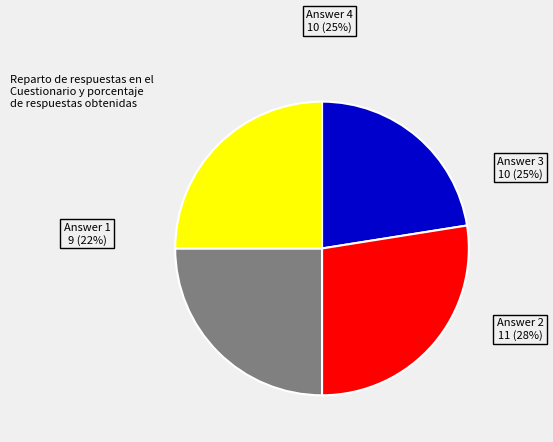

How many segments does this pie chart have?

4